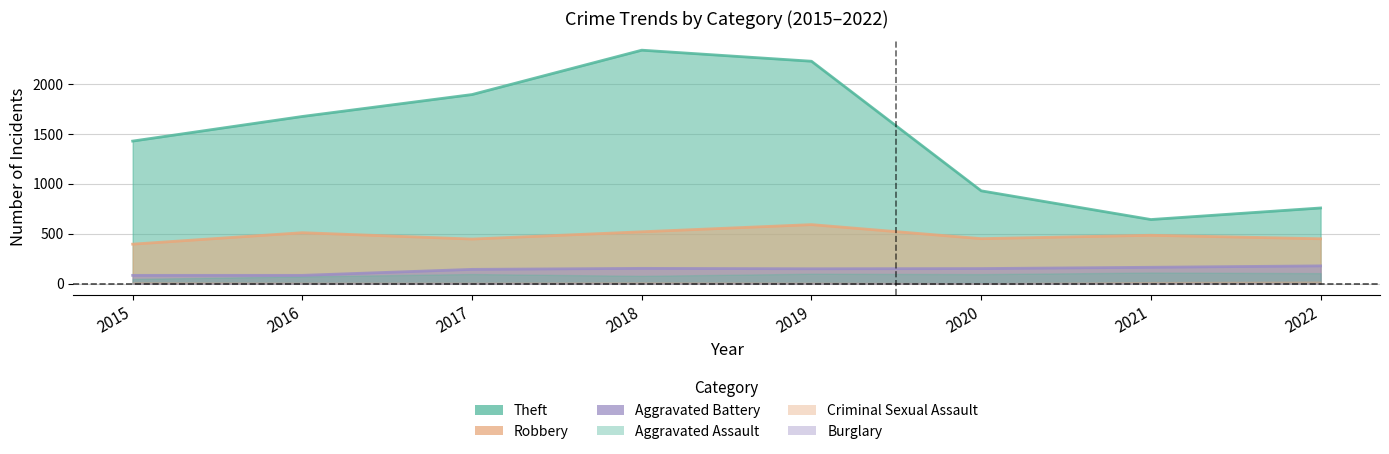

Where is the first local maximum for Robbery?

2016